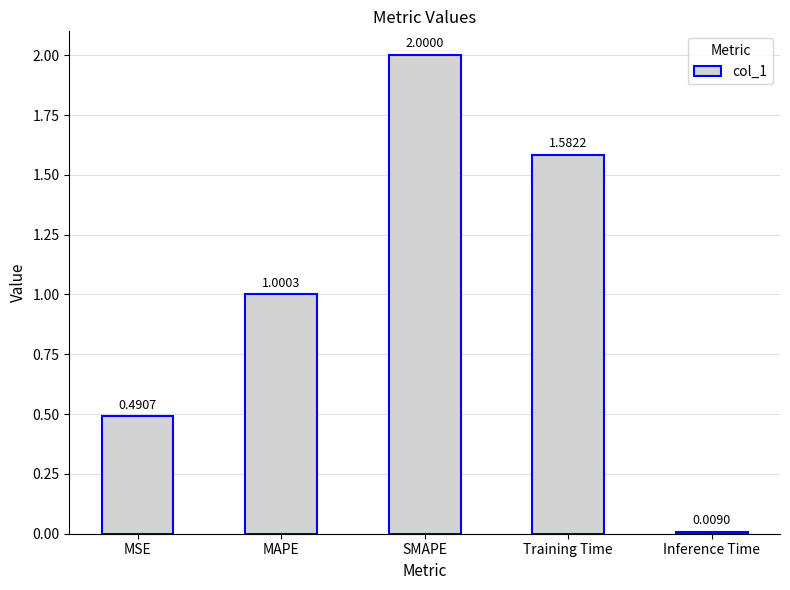

What is the value of the 3rd bar from the left?

2.0